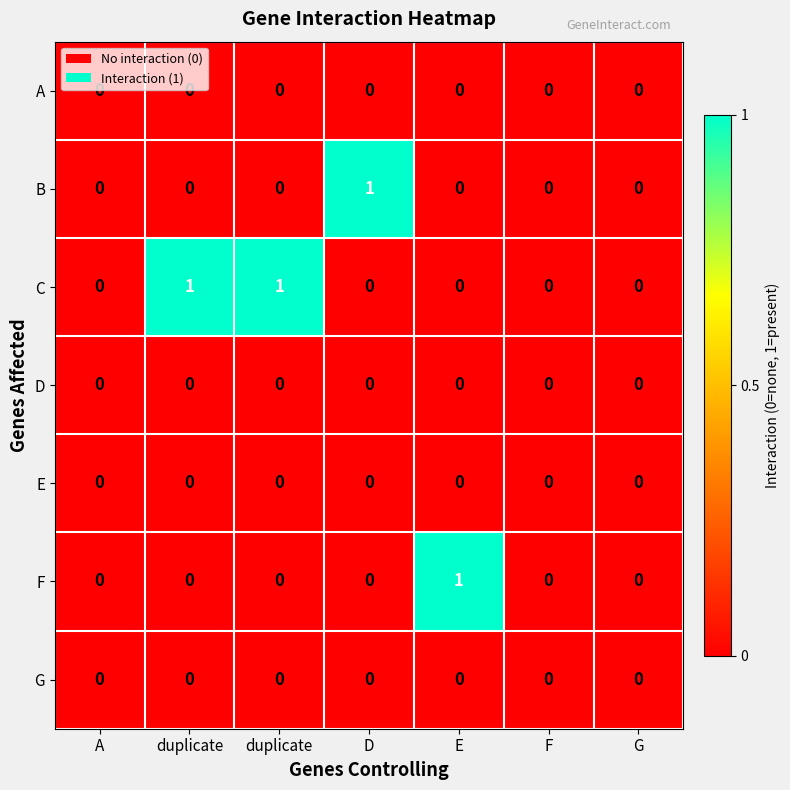

How many values in the F series exceed 0?

1